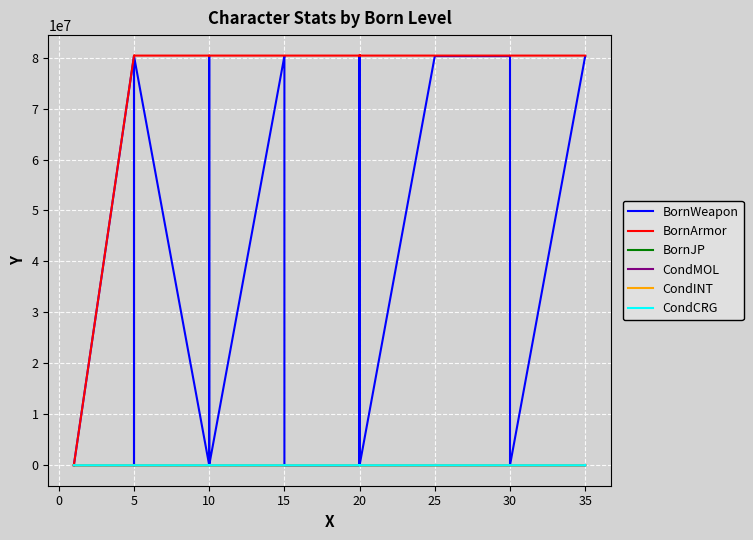

The value of CondCRG at 5 is 0. True or false?

True